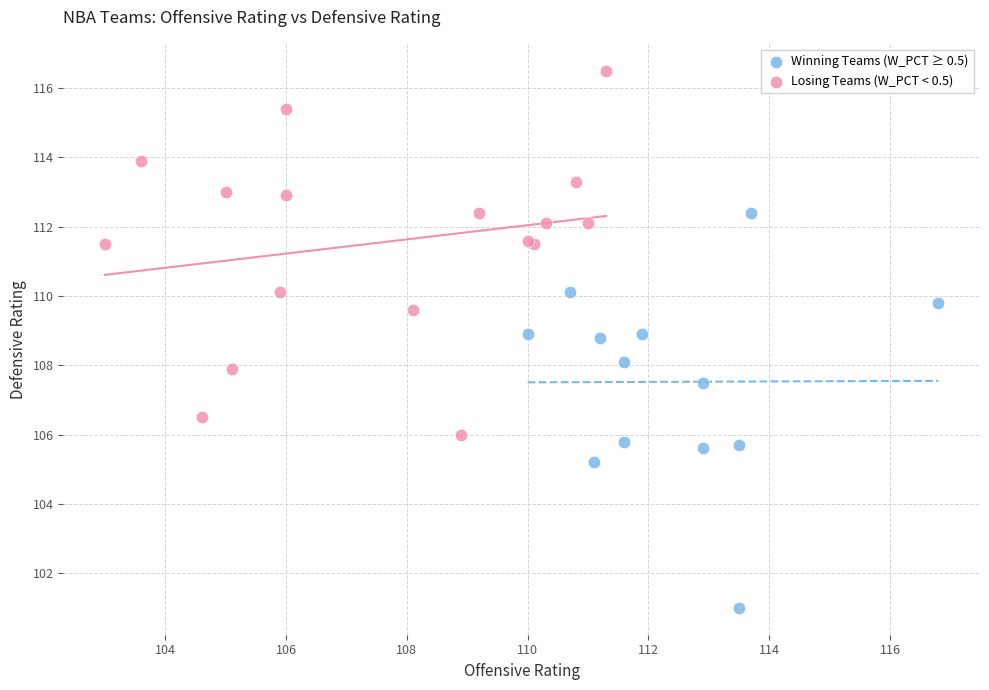

Which series reaches the minimum Y coordinate?

Winning Teams (W_PCT ≥ 0.5)